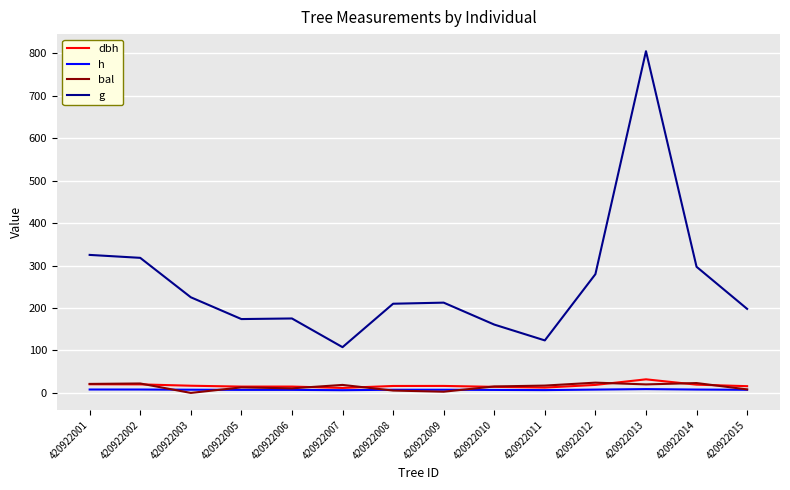

What is the difference between the g values at 420922003 and 420922008?

15.2